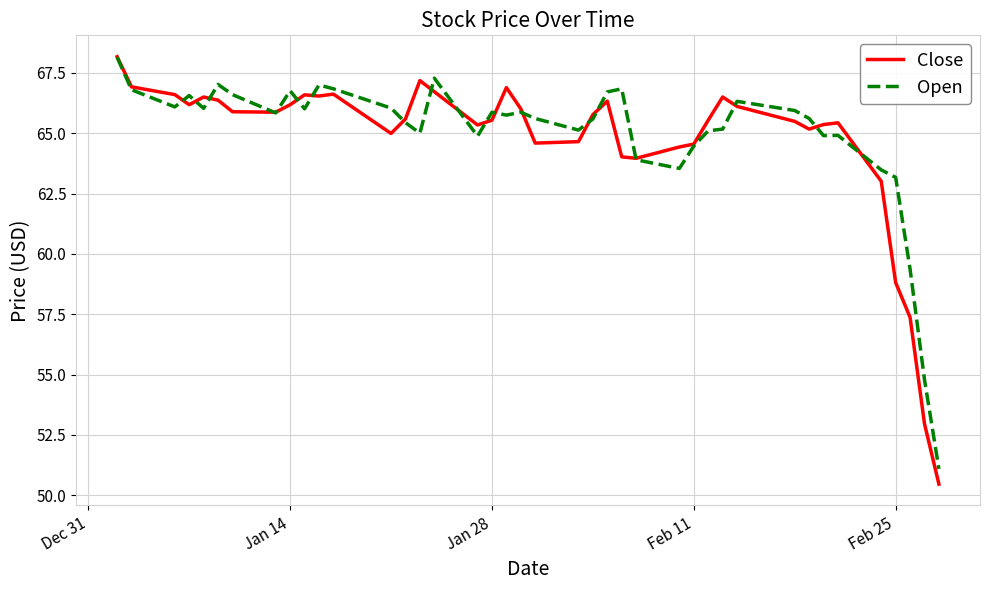

What are all the series names shown in the legend?

Close, Open